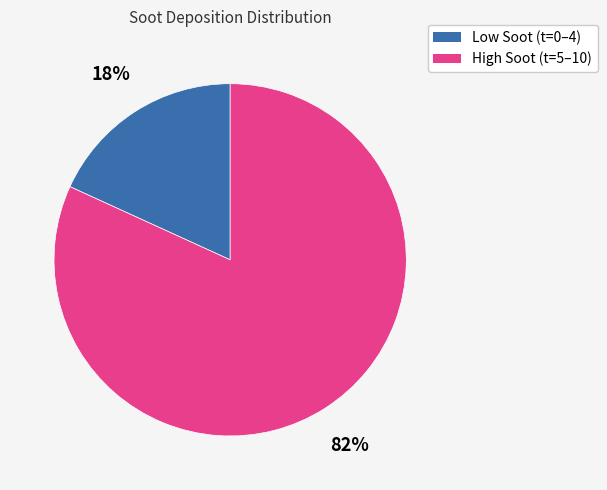

Is there a majority slice in this chart?

Yes